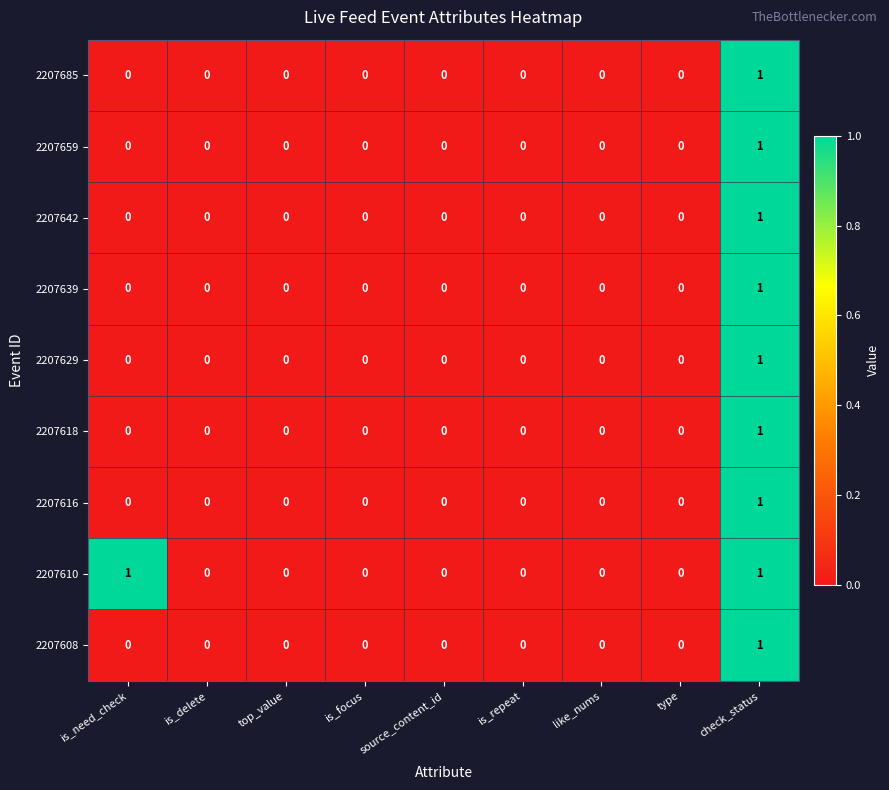

At which category is the sum across all series the highest?

check_status